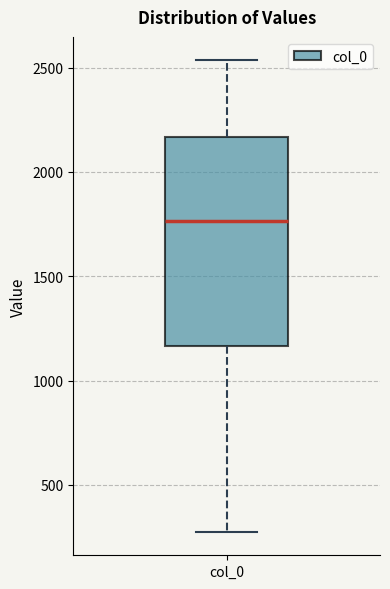

Where is the upper edge of the box for col_0 on the y-axis? The values are not printed on the chart, so give them approximately, as read against the axis.

2150